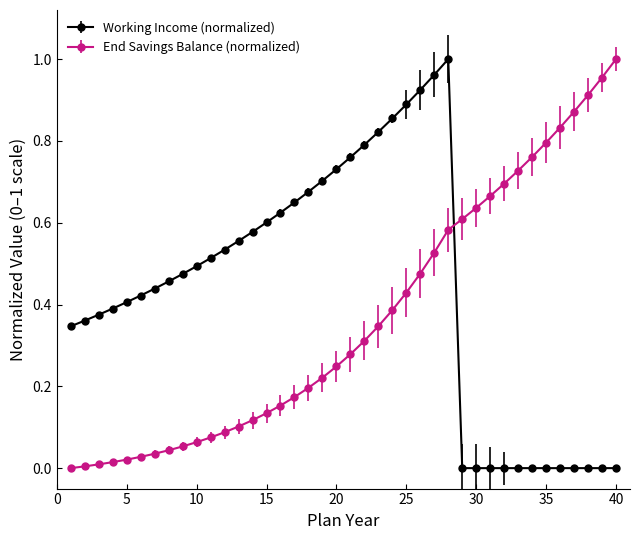

What are all the series names shown in the legend?

Working Income (normalized), End Savings Balance (normalized)